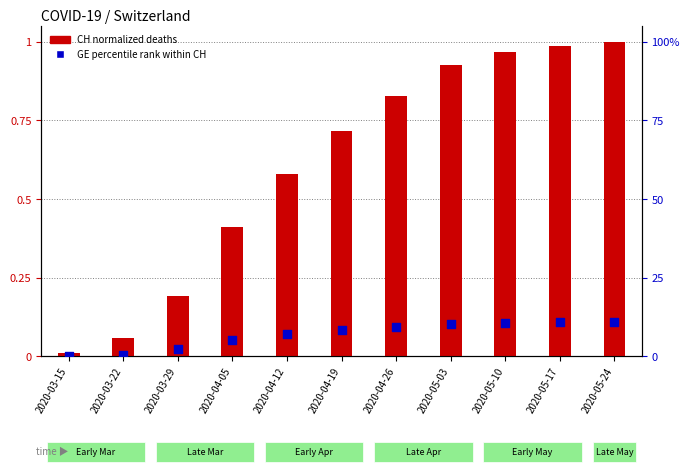

Which series reaches the minimum Y coordinate?

CH (normalized)